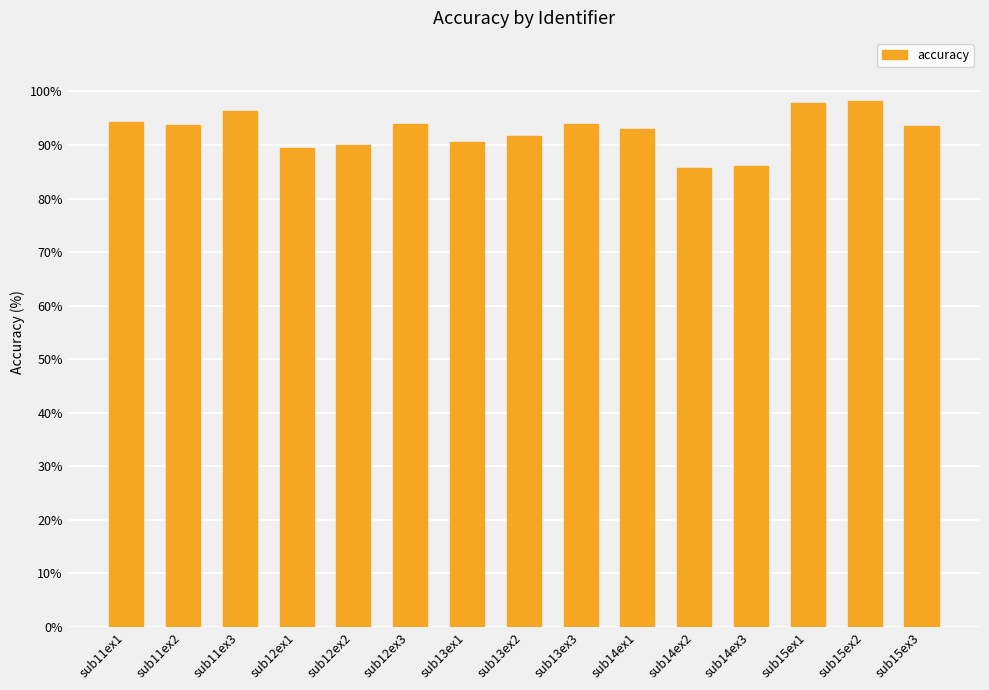

True or false: the data shows 89.4 at sub12ex1.

True